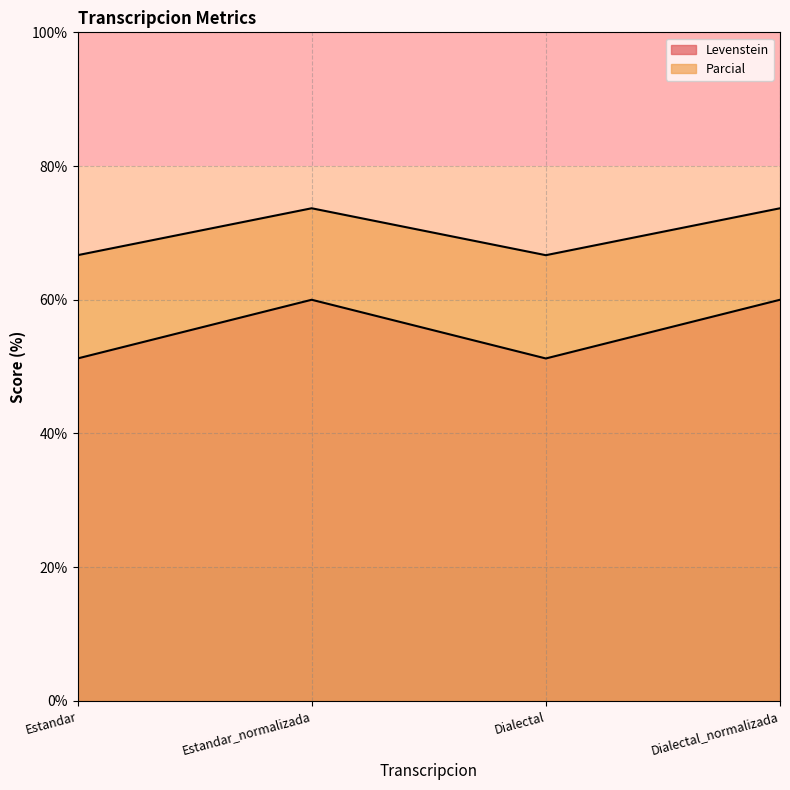

At which label is Parcial closest to 70?

Estandar